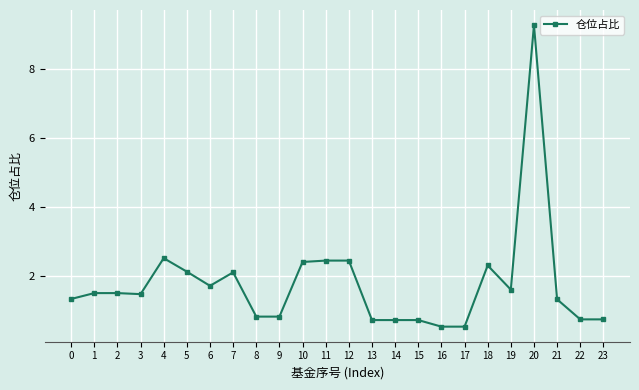

True or false: the data shows 0.4 at 0.

False